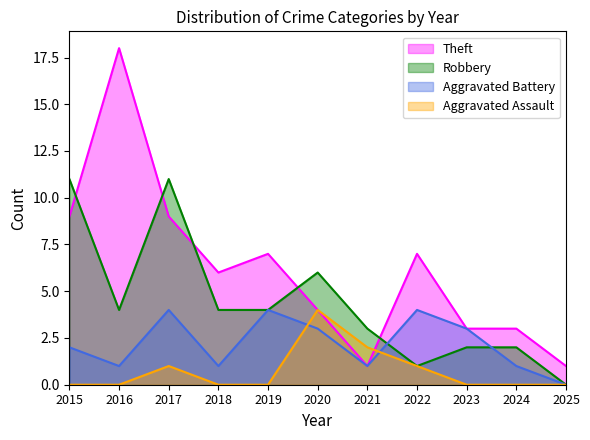

True or false: Aggravated Battery and Robbery intersect in this chart.

True